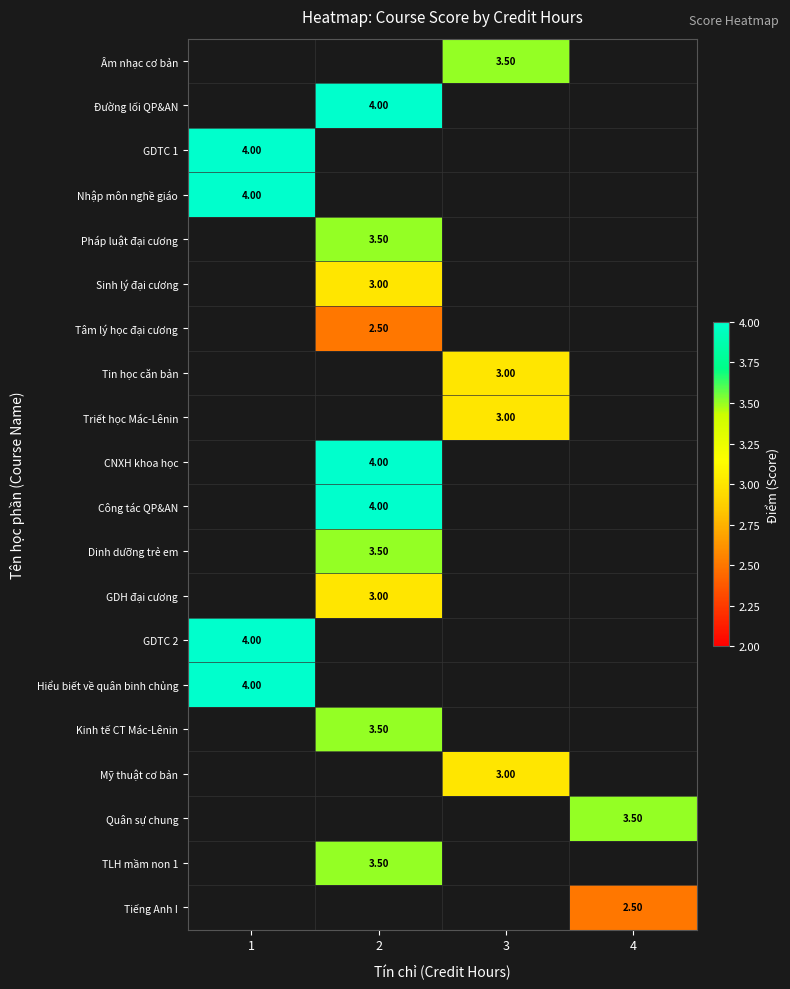

Is the value of Âm nhạc cơ bản at 3 greater than the value of Mỹ thuật cơ bản at 1?

No